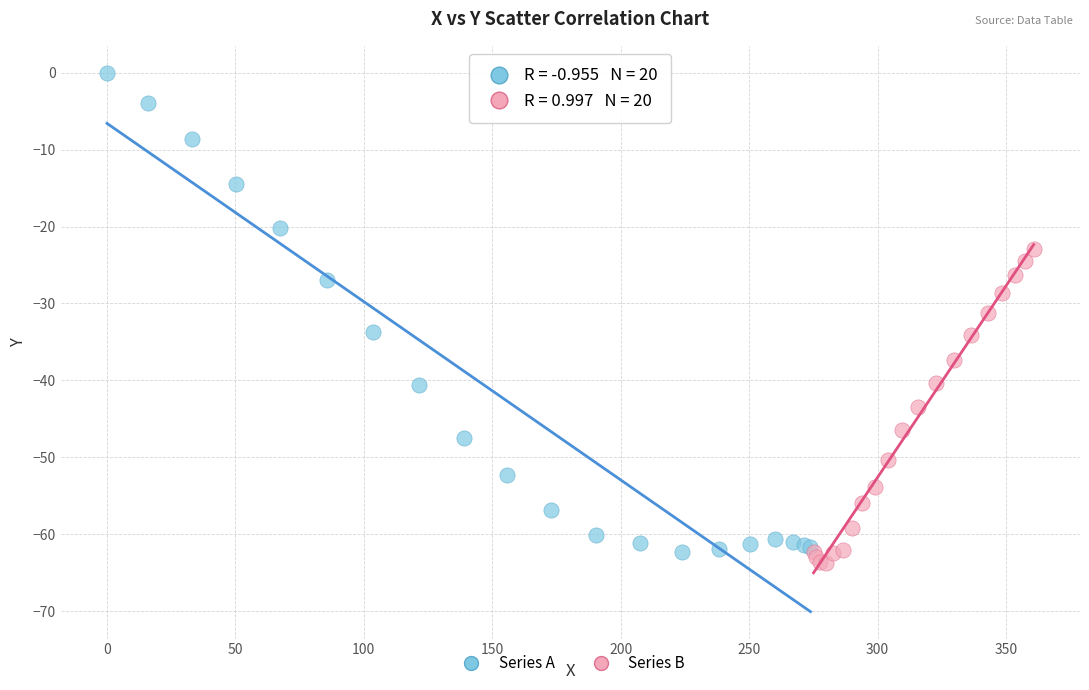

Which series reaches the maximum Y coordinate?

Series A